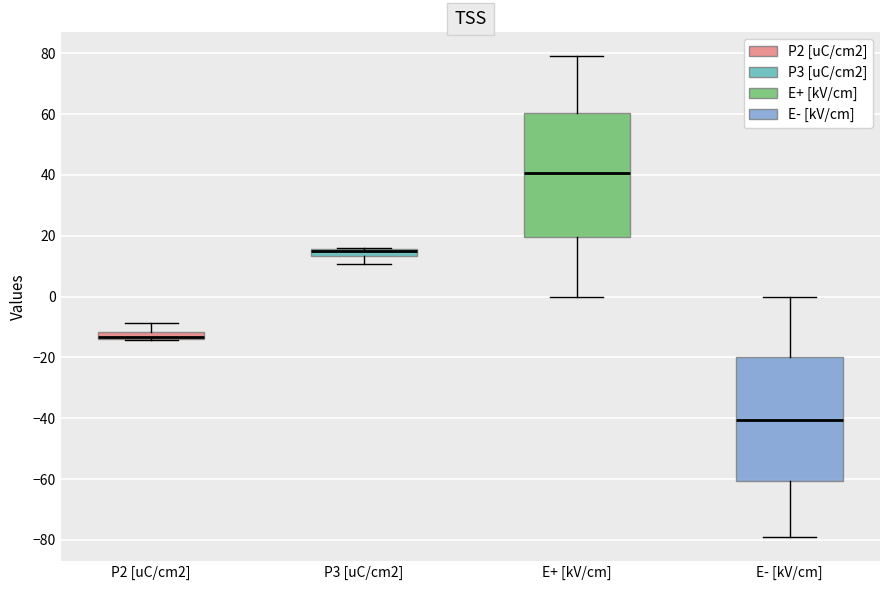

Where does the median line of the box for E- [kV/cm] sit on the y-axis? The values are not printed on the chart, so give them approximately, as read against the axis.

-40